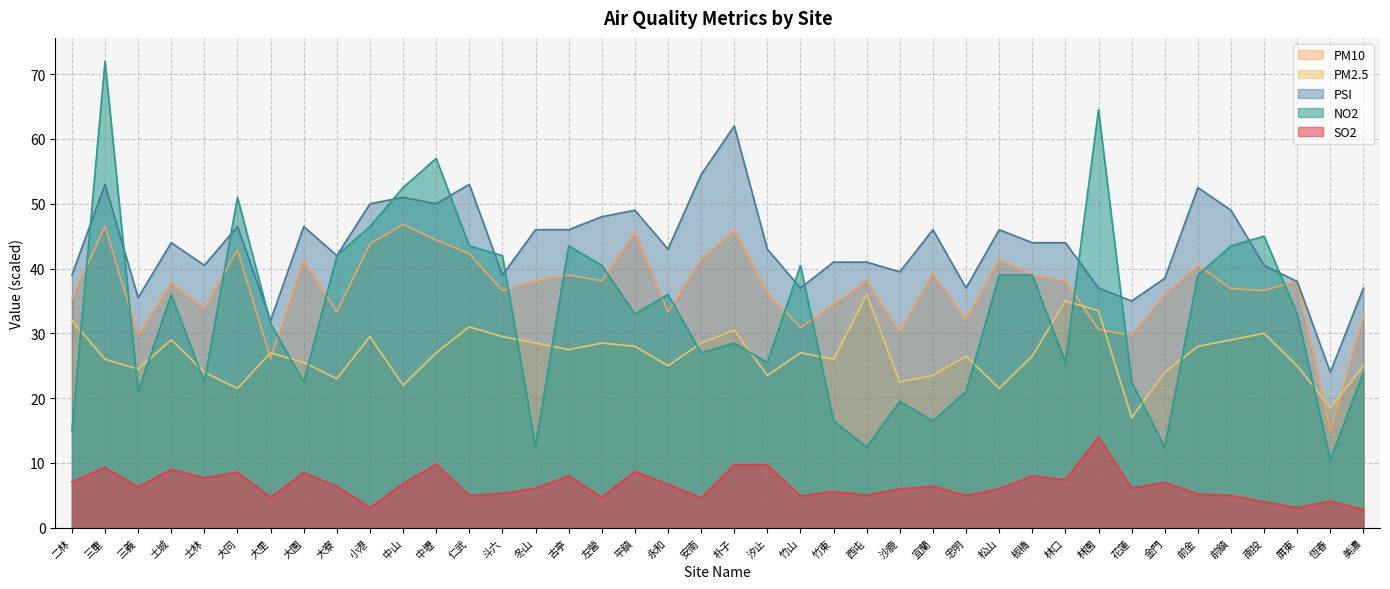

What is the difference between the highest and lowest values at 南投?

41.0